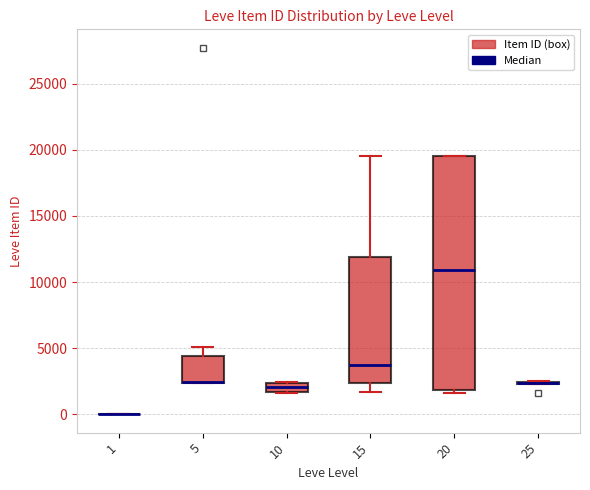

Which box is the tallest, from its lower edge to its upper edge?

20